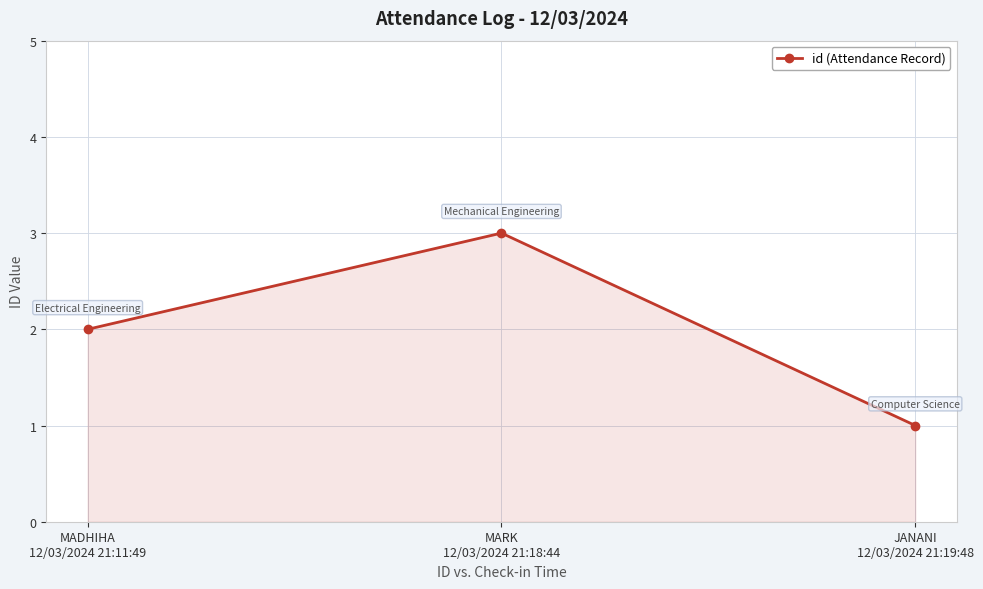

What is the difference between the values at JANANI
12/03/2024 21:19:48 and MARK
12/03/2024 21:18:44?

2